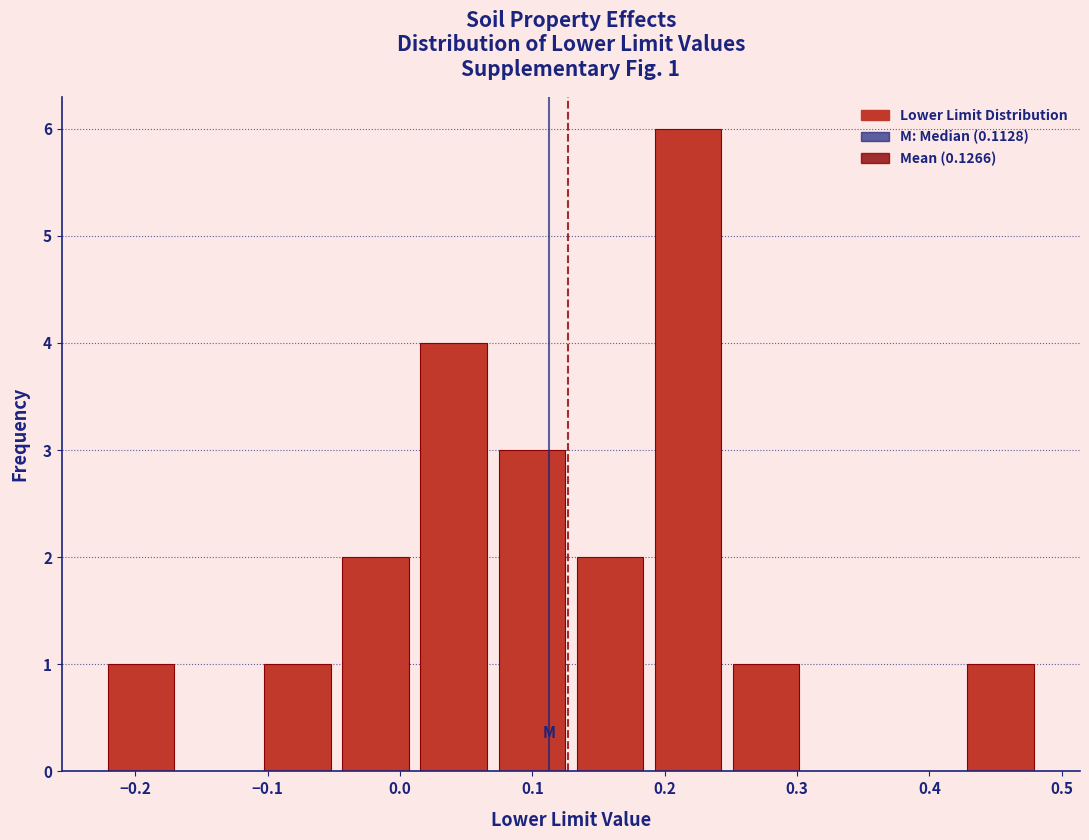

Over which range of the x-axis is the bar tallest?

0.19 to 0.25